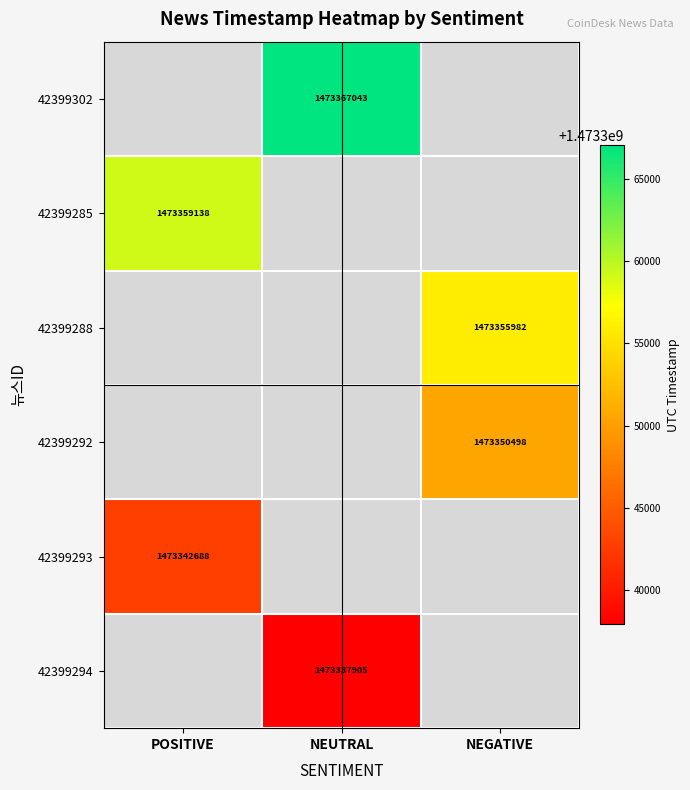

The 42399288 series shows 1473355982 at NEGATIVE. True or false?

True